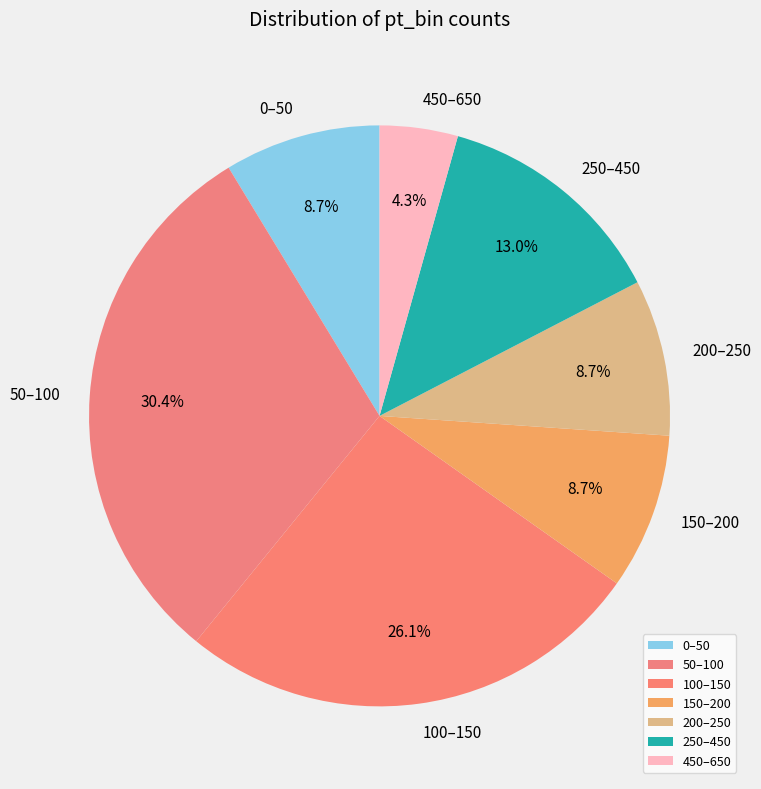

Which has a higher value, 200–250 or 100–150?

100–150